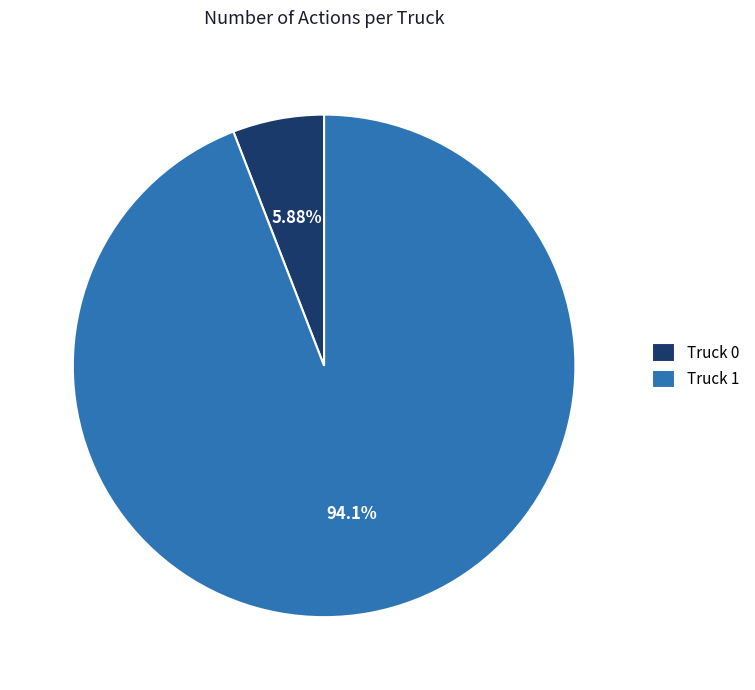

Is there any slice that represents more than half of the pie?

Yes